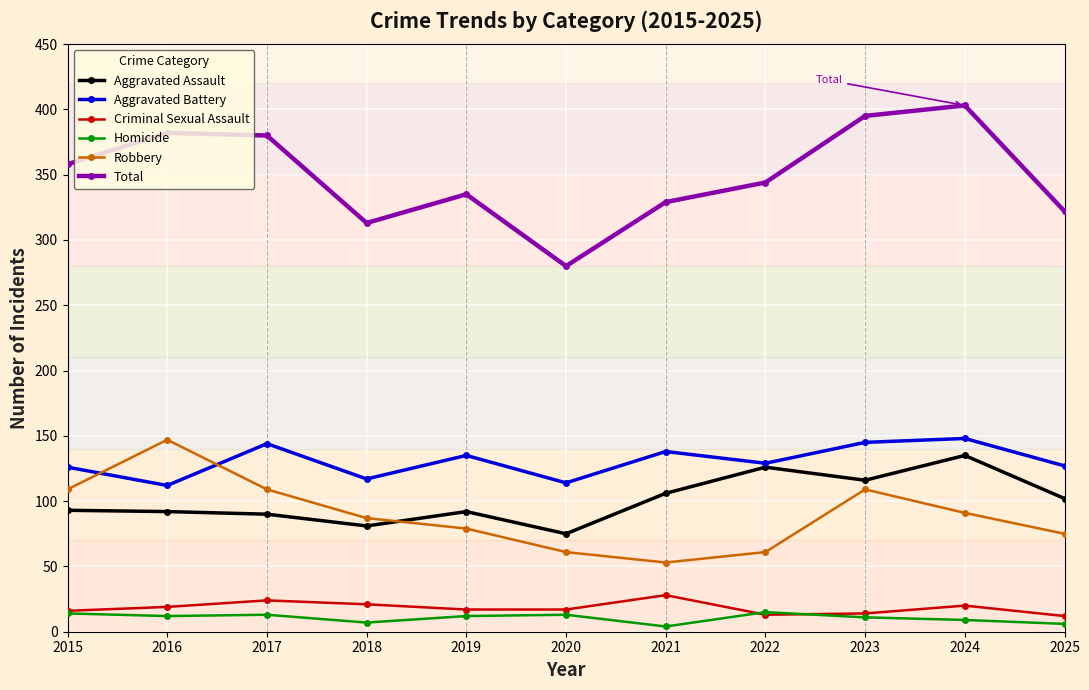

What value does the Homicide series have at 2019?

12